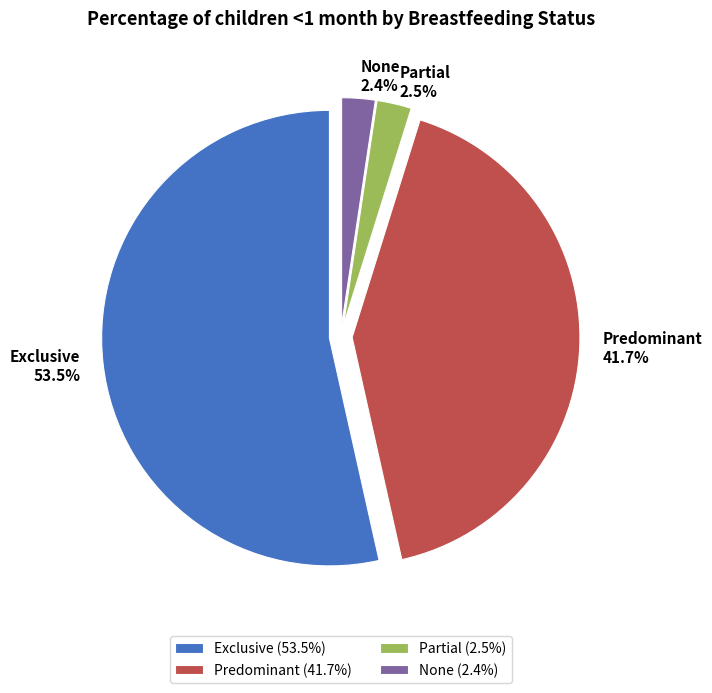

To the nearest percent, what is the average slice percentage?

25%